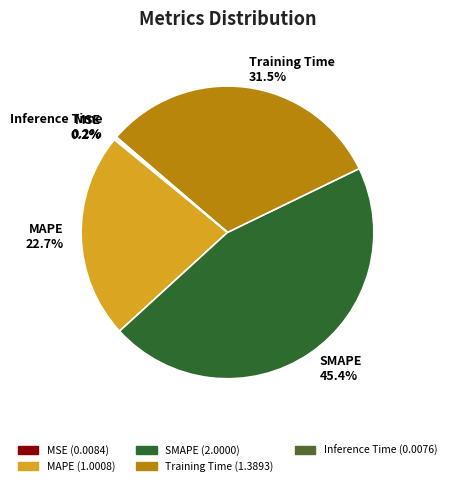

Combined, do Training Time and MAPE account for over 50%?

Yes